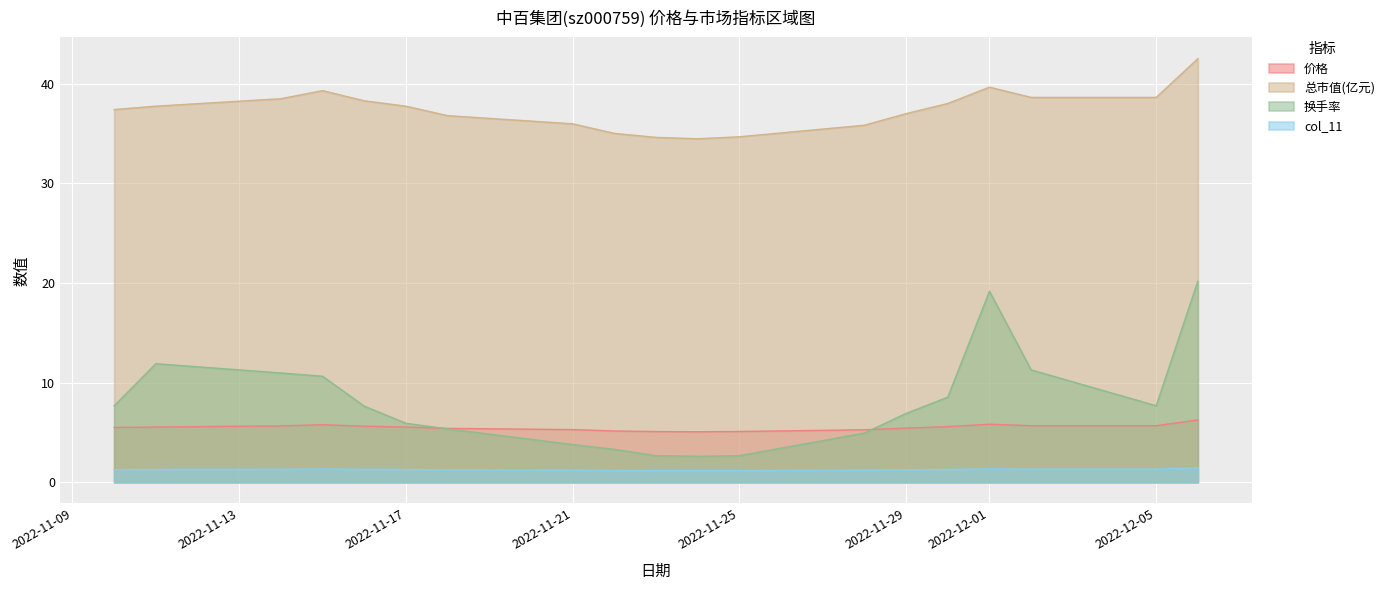

True or false: 换手率 has a value of 8.2 at 2022-11-11.

False